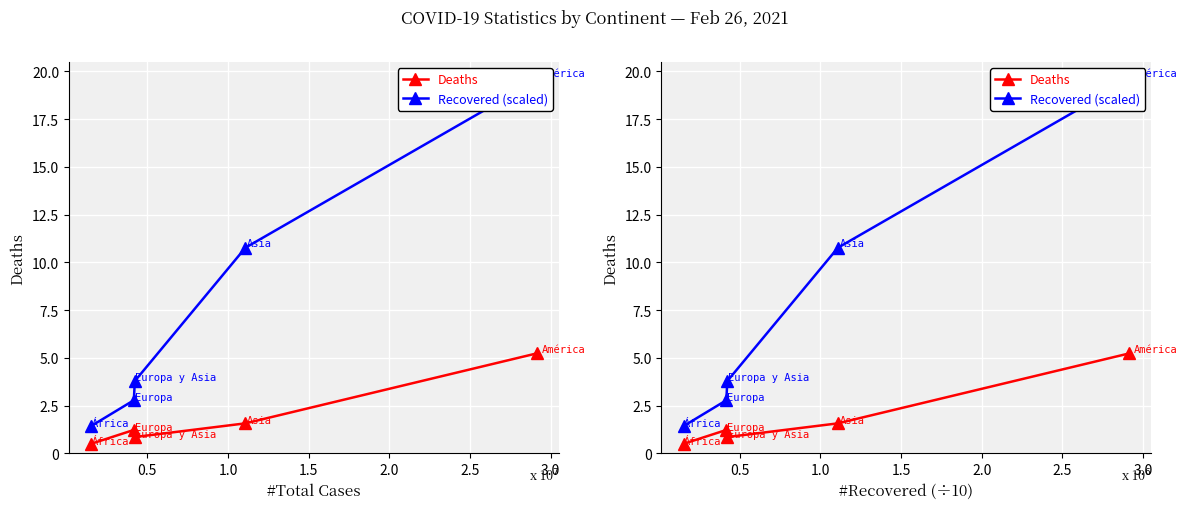

Between 1.0 and 2.0, which series saw the biggest shift?

Recovered (scaled)